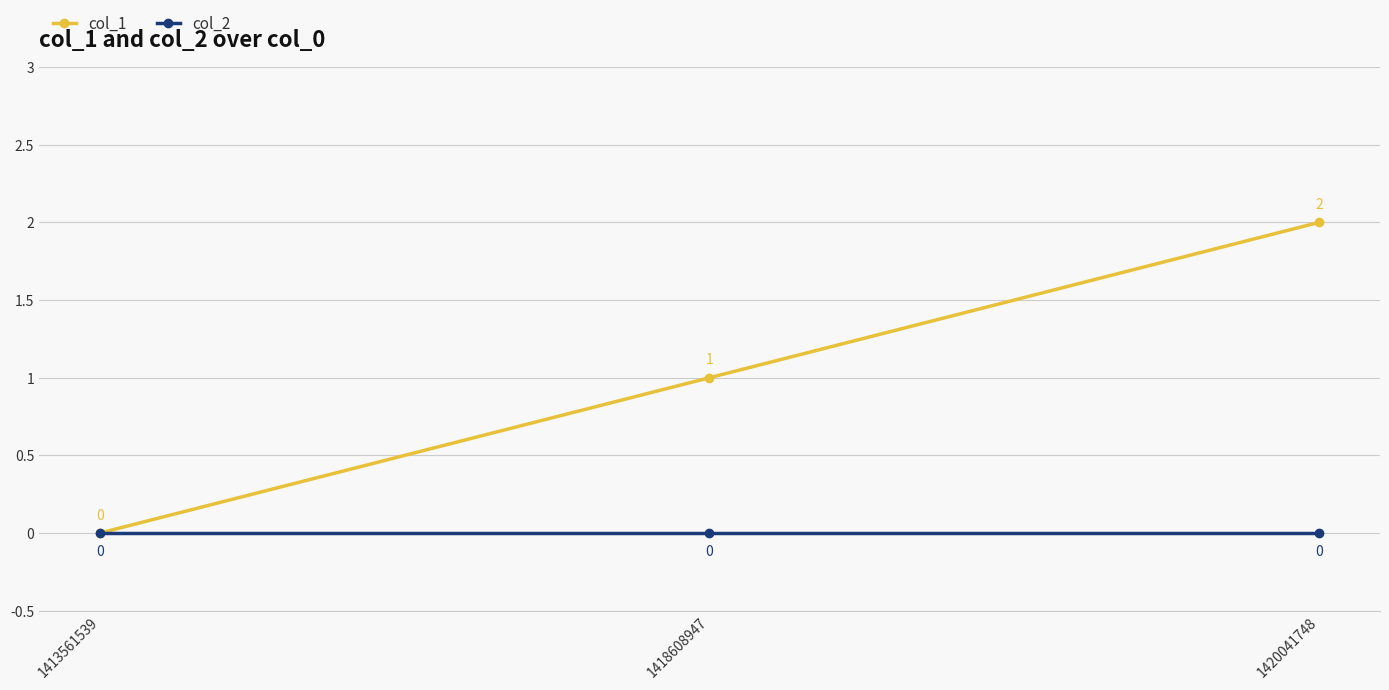

Which series has the largest range (max minus min)?

col_1